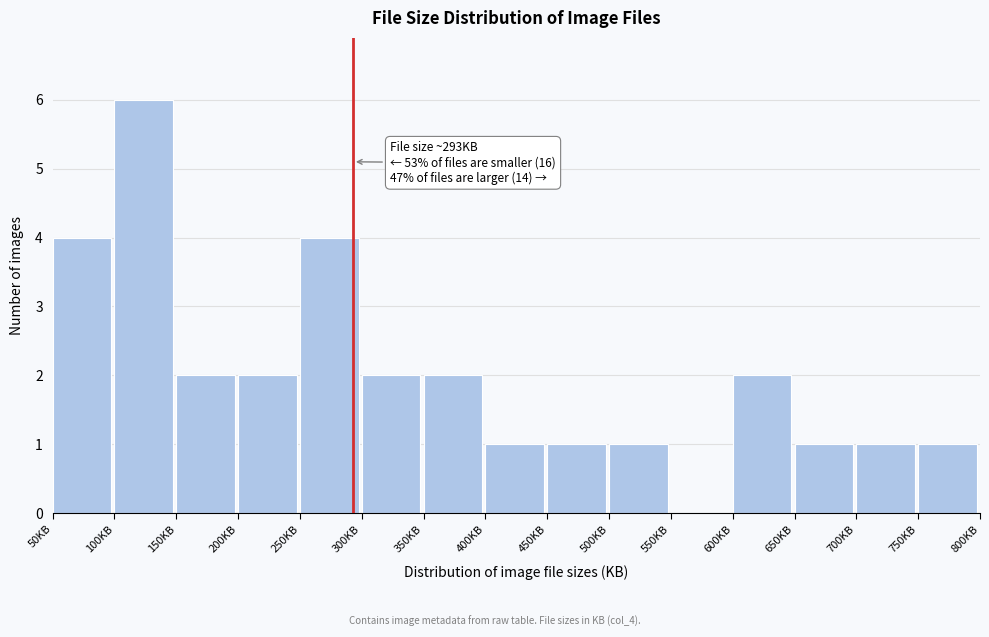

Over which range of the x-axis is the bar tallest?

100 to 150